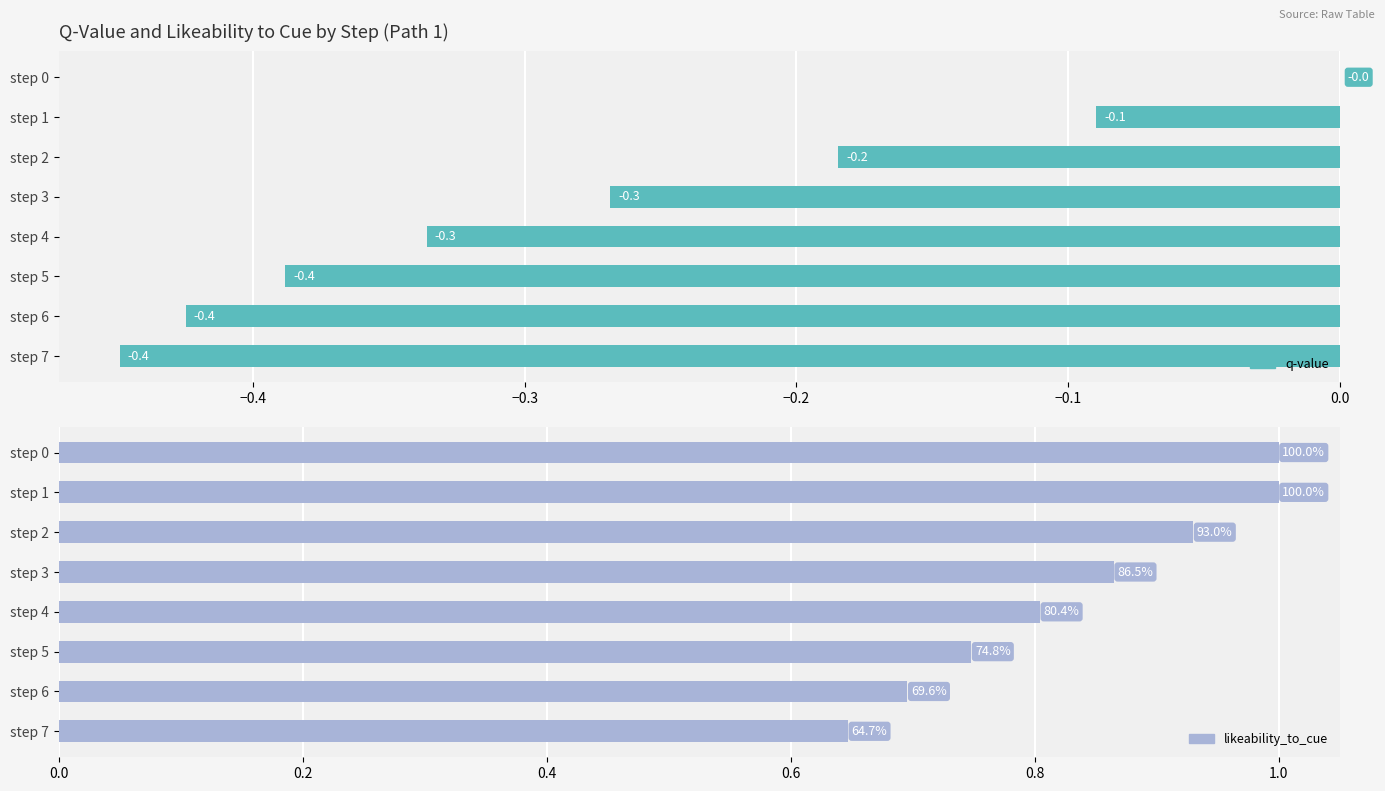

Is it true that likeability_to_cue equals 0.9 at step 3?

True